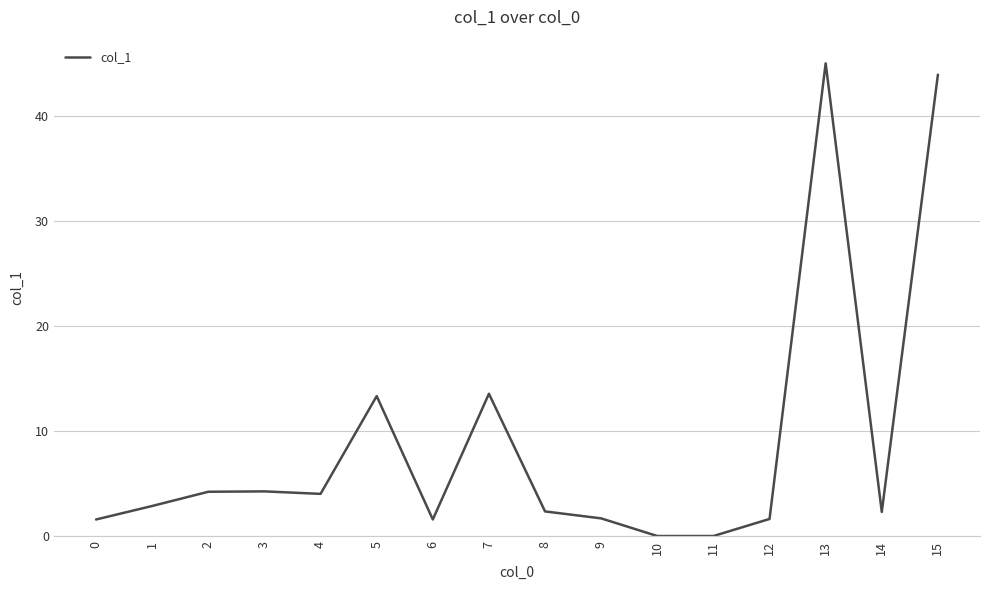

True or false: the data shows 1.6 at 0.

True